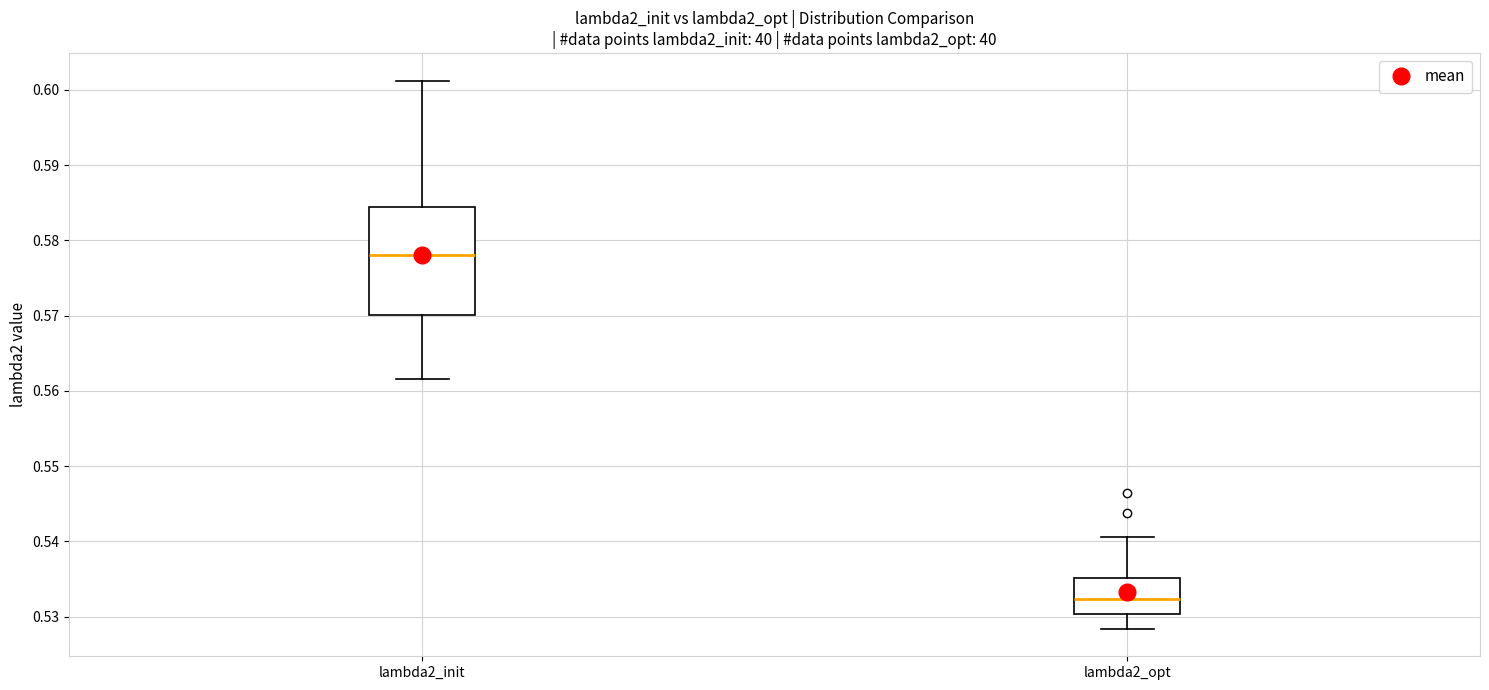

Reading left to right, transcribe this box plot: for each box, give where its median line is, the range the box spans, and where its two whiskers end, as read against the y-axis. The values are not printed on the chart, so give them approximately, as read against the axis.

lambda2_init: median 0.578, box 0.570 to 0.584, whiskers 0.562 to 0.601
lambda2_opt: median 0.532, box 0.530 to 0.535, whiskers 0.528 to 0.541